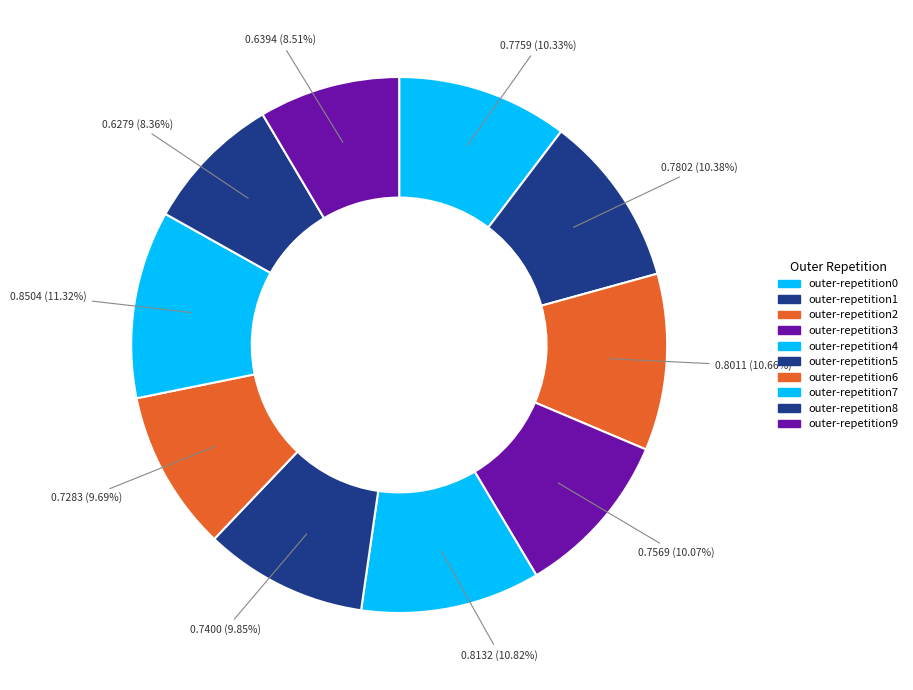

Is there any slice that represents more than half of the pie?

No